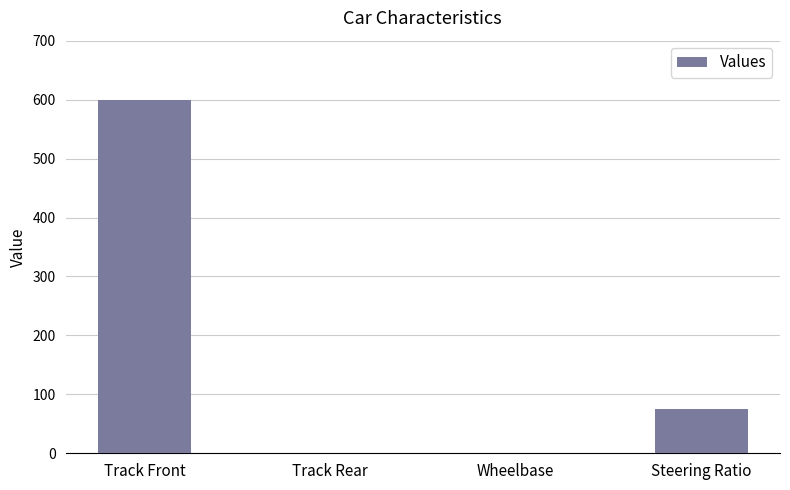

Count the values in the range 0 to 600.

4